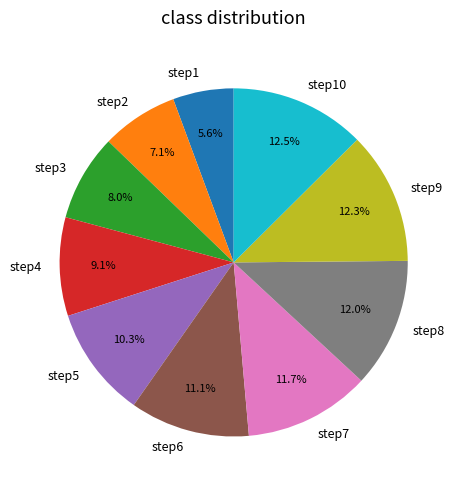

Approximately how many times larger is the value at step1 compared to step6?

0.5